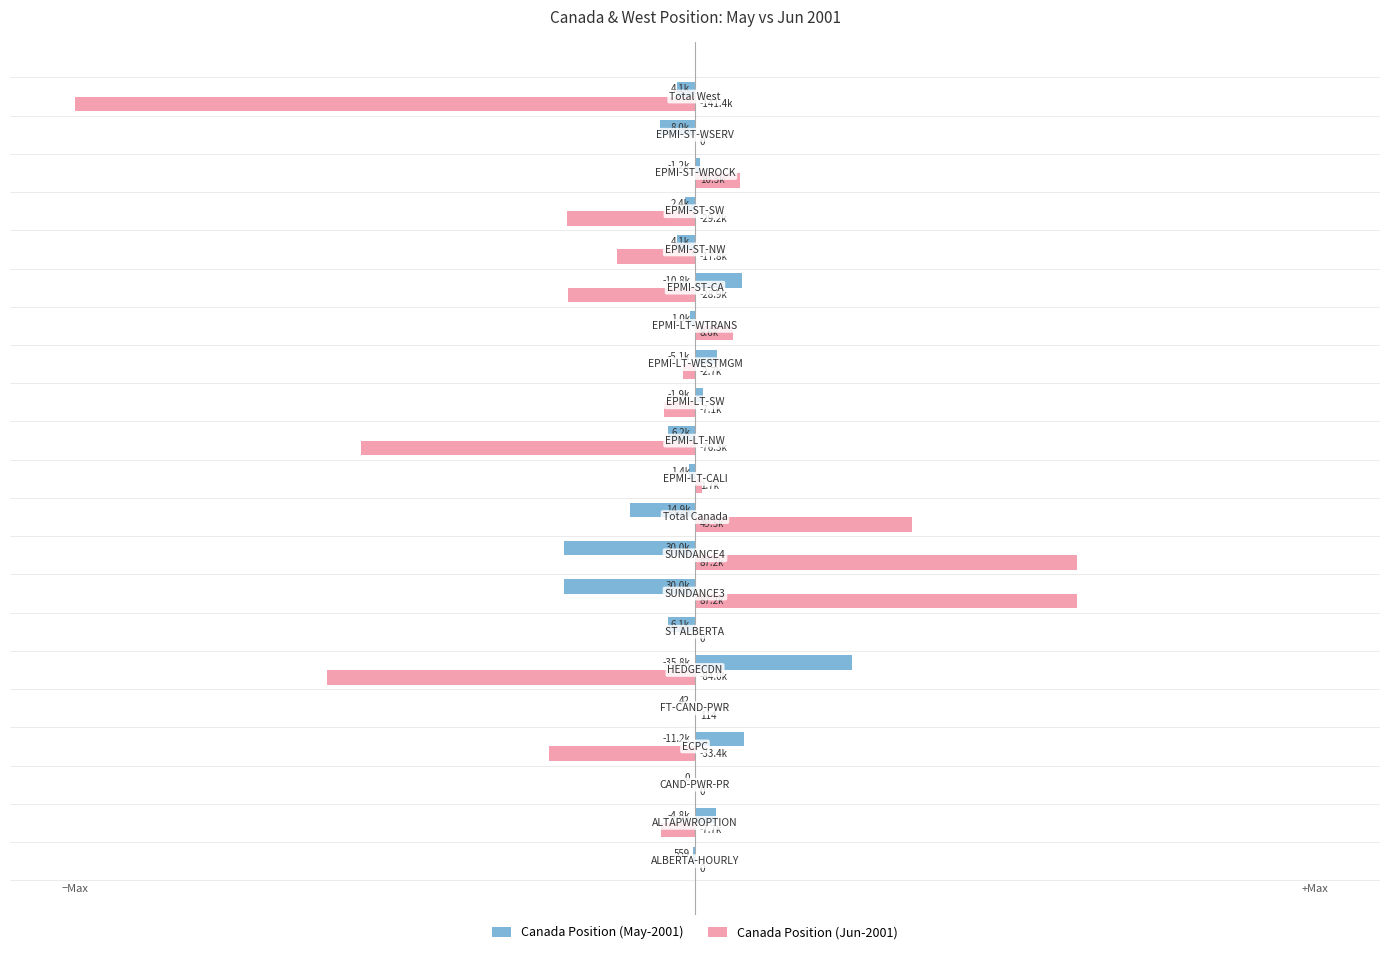

What are all the series names shown in the legend?

Canada Position (May-2001), Canada Position (Jun-2001)